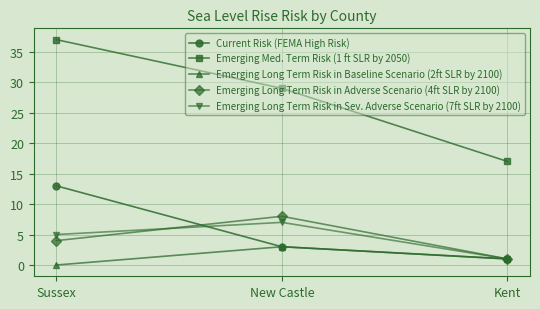

What is the total value across all series at Kent?

21